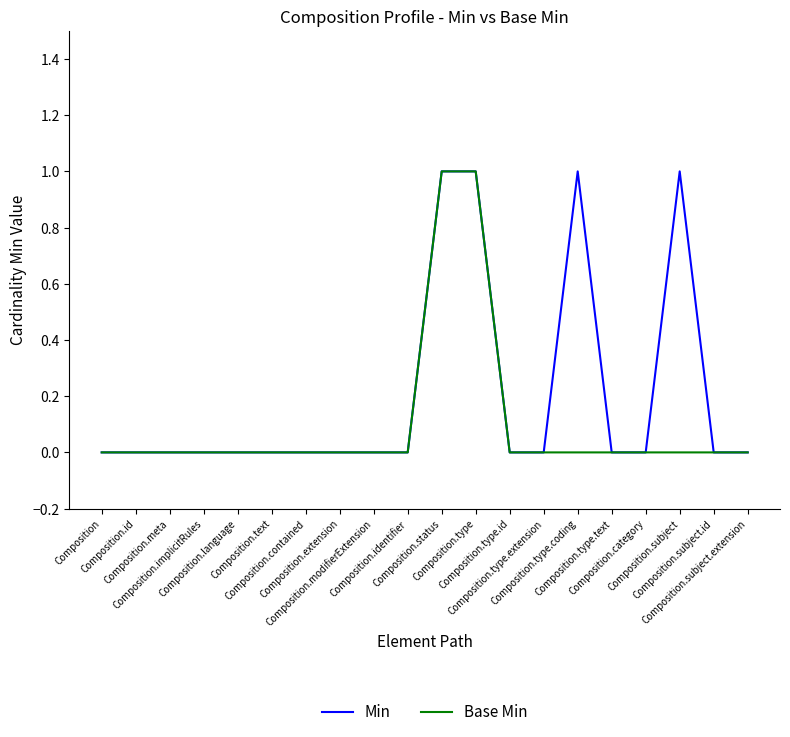

Reading left to right, what are all the values shown in this chart?

Min: Composition=0	Composition.id=0	Composition.meta=0	Composition.implicitRules=0	Composition.language=0	Composition.text=0	Composition.contained=0	Composition.extension=0	Composition.modifierExtension=0	Composition.identifier=0	Composition.status=1	Composition.type=1	Composition.type.id=0	Composition.type.extension=0	Composition.type.coding=1	Composition.type.text=0	Composition.category=0	Composition.subject=1	Composition.subject.id=0	Composition.subject.extension=0
Base Min: Composition=0	Composition.id=0	Composition.meta=0	Composition.implicitRules=0	Composition.language=0	Composition.text=0	Composition.contained=0	Composition.extension=0	Composition.modifierExtension=0	Composition.identifier=0	Composition.status=1	Composition.type=1	Composition.type.id=0	Composition.type.extension=0	Composition.type.coding=0	Composition.type.text=0	Composition.category=0	Composition.subject=0	Composition.subject.id=0	Composition.subject.extension=0